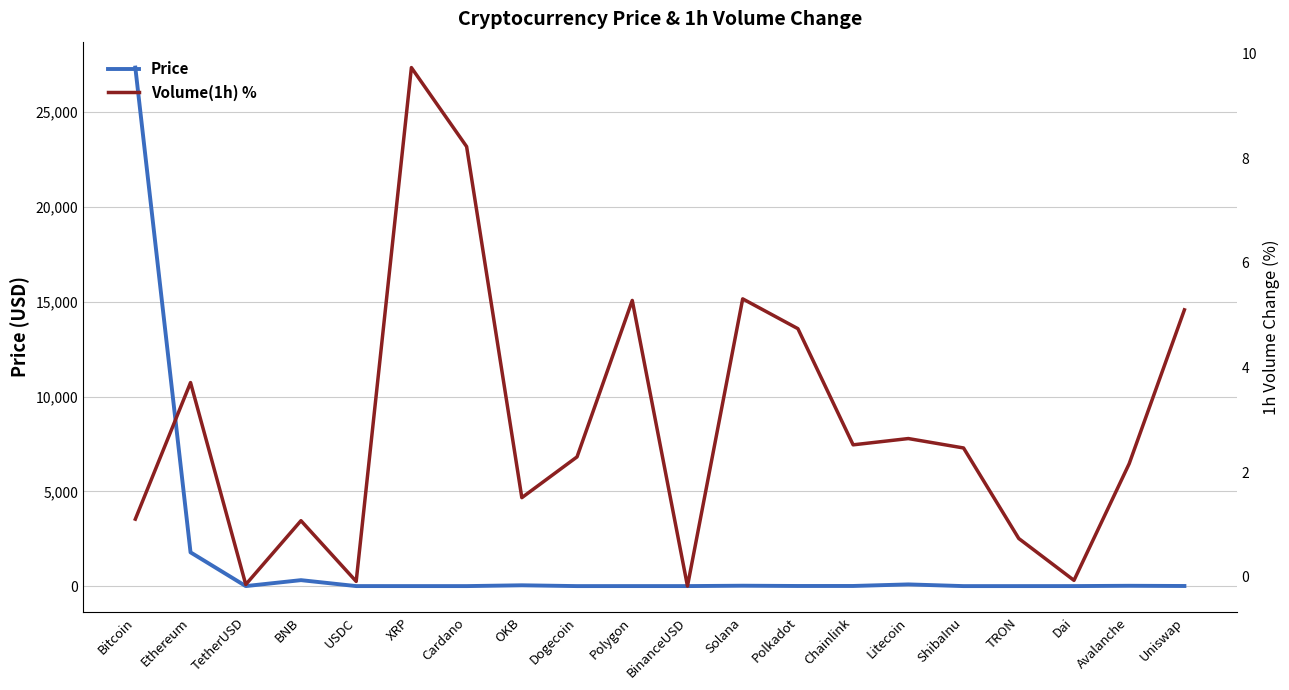

True or false: Volume(1h) % has more than 2 interior local peaks.

True